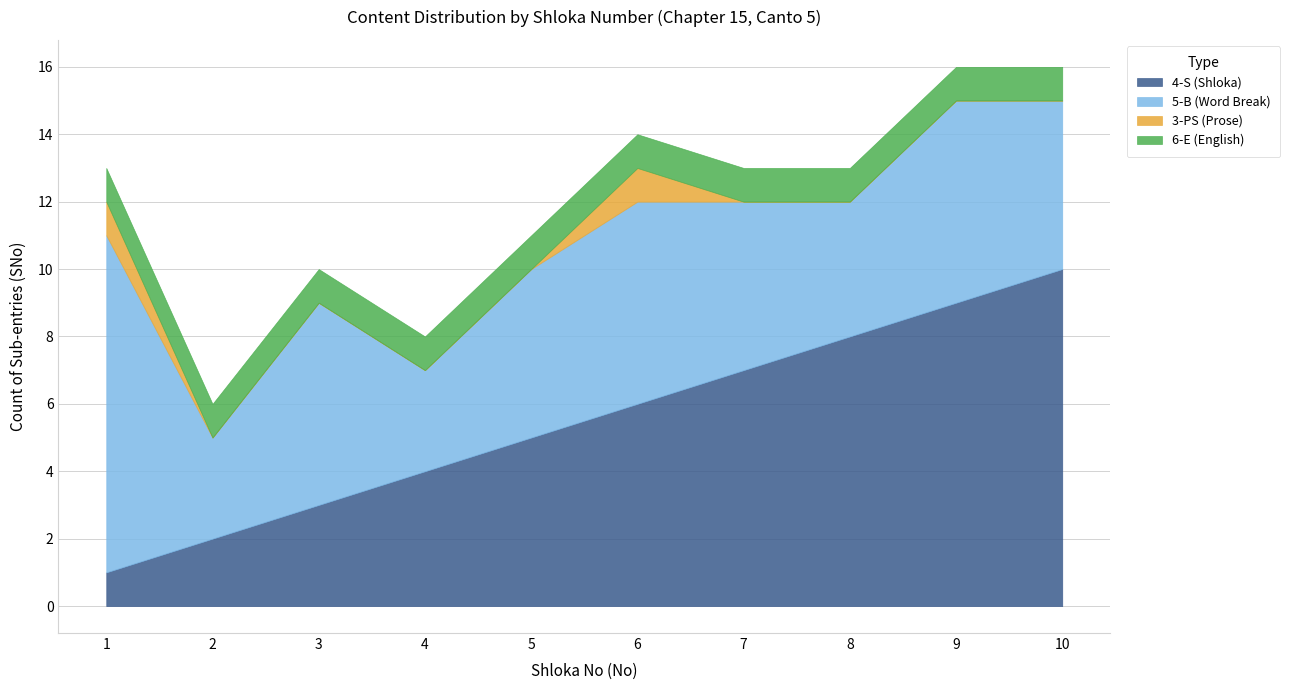

Reading left to right, transcribe all the data shown in this chart.

4-S (Shloka): 1	2	3	4	5	6	7	8	9	10
5-B (Word Break): 10	3	6	3	5	6	5	4	6	5
3-PS (Prose): 1	0	0	0	0	1	0	0	0	0
6-E (English): 1	1	1	1	1	1	1	1	1	1